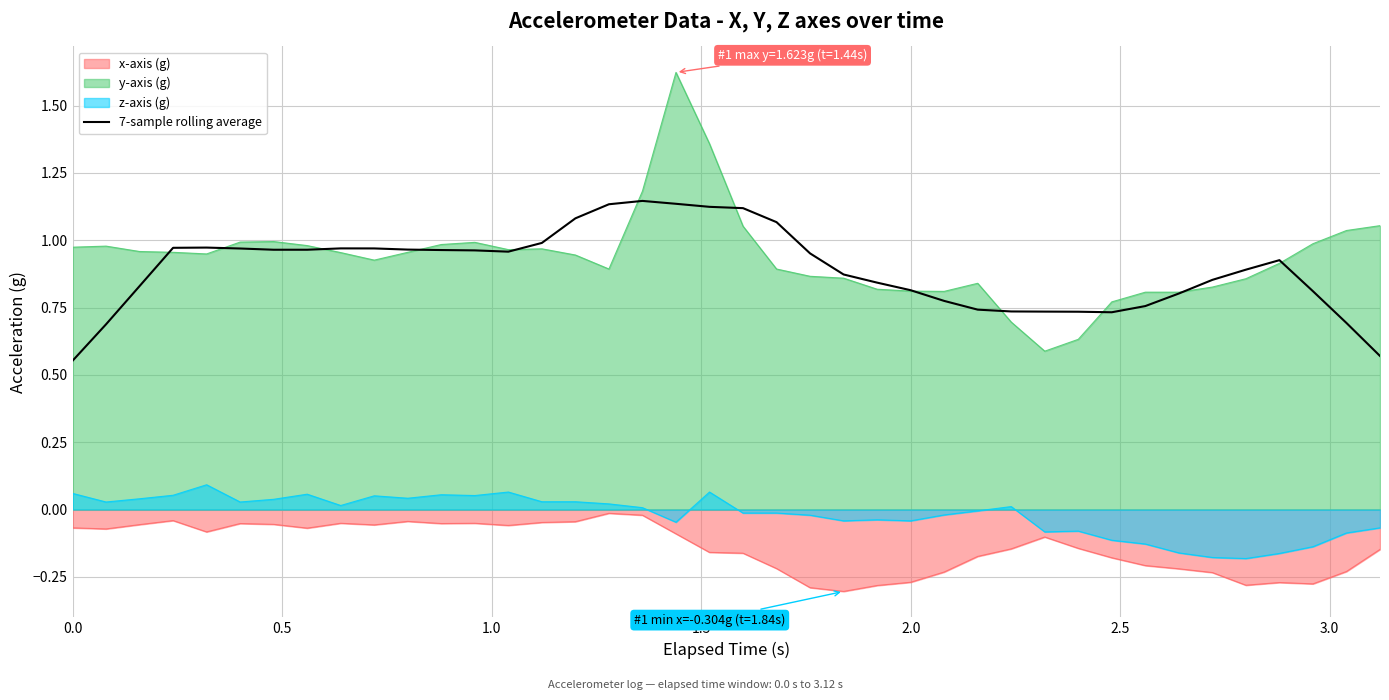

List the series in order of their peak value, lowest first.

x-axis (g), z-axis (g), 7-sample rolling average, y-axis (g)